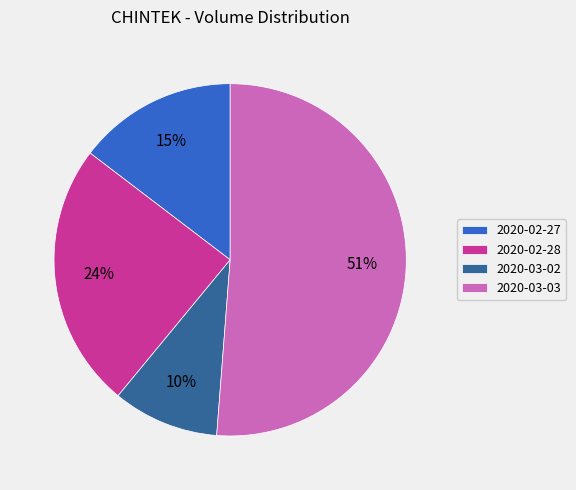

Which slice represents more than half of the pie?

2020-03-03